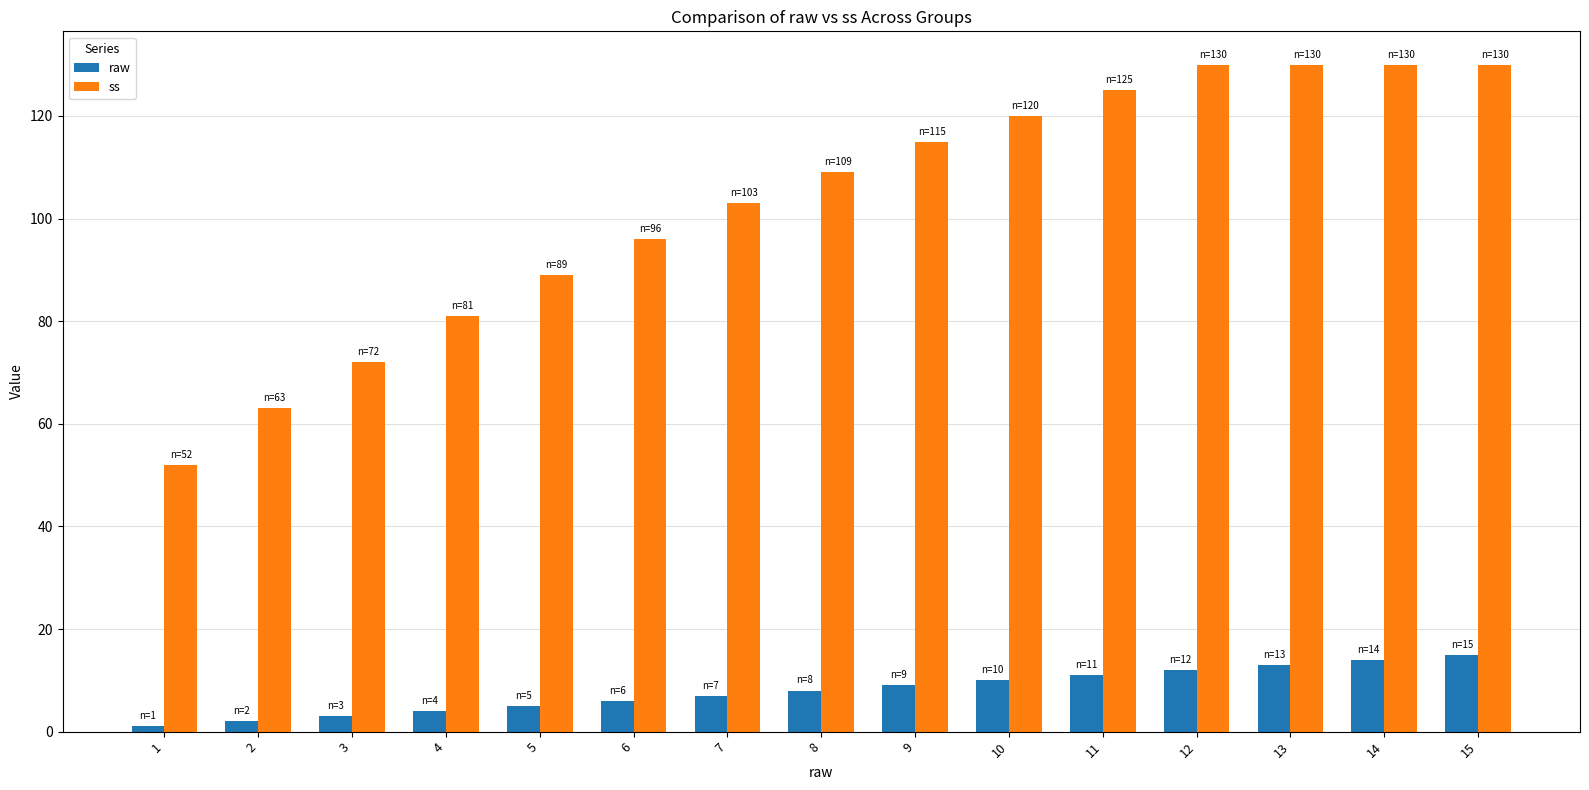

List the series in order of their peak value, highest first.

ss, raw